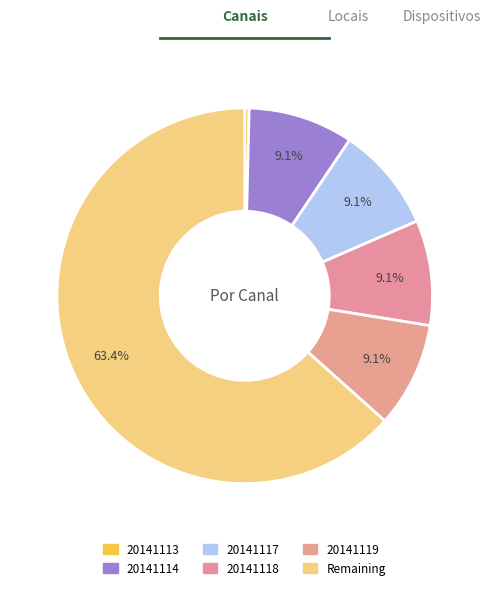

How many segments does this pie chart have?

6